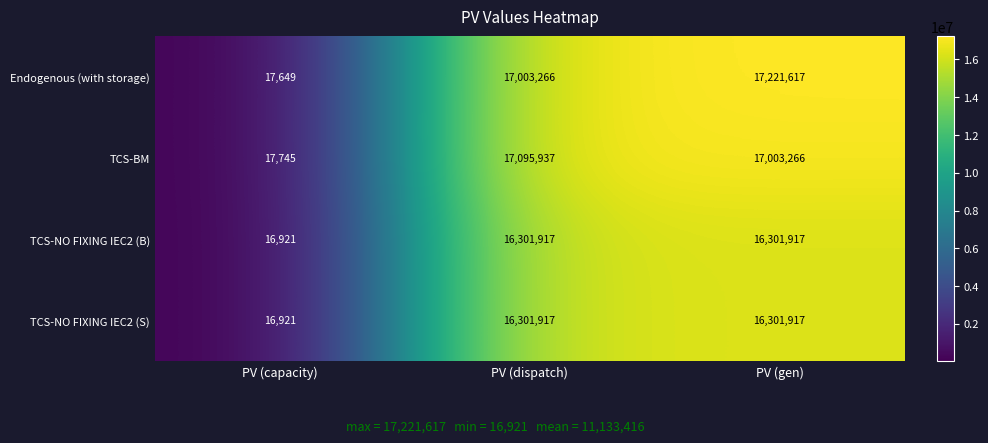

Rank the categories by Endogenous (with storage) value from lowest to highest.

PV (capacity), PV (dispatch), PV (gen)